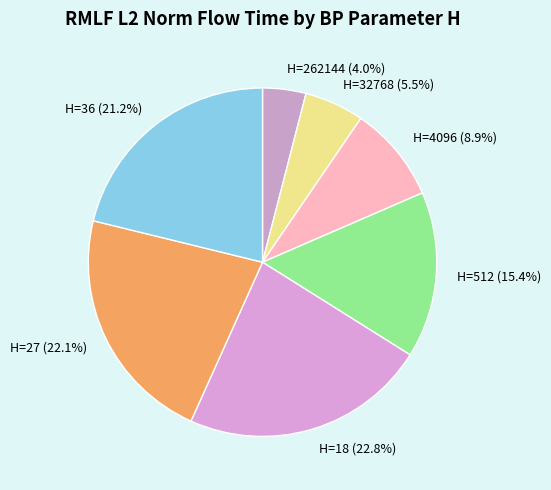

How many slices are in this pie chart?

7